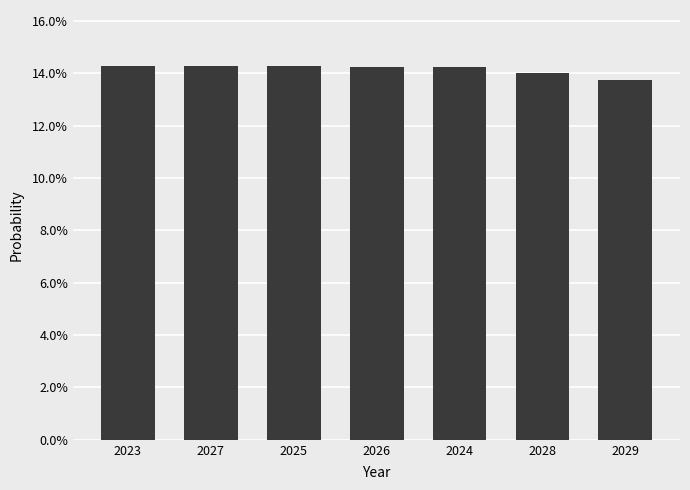

What is the sum of the values at 2024 and 2026?

0.3